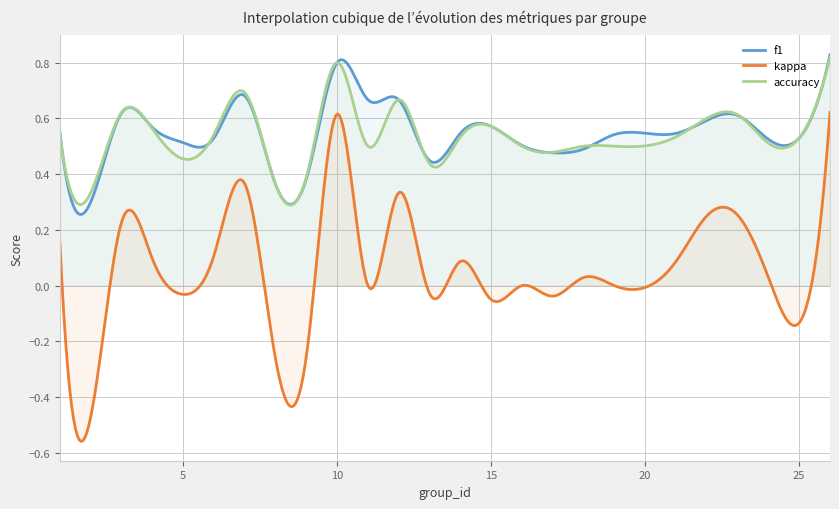

Does the chart have visible grid lines?

Yes